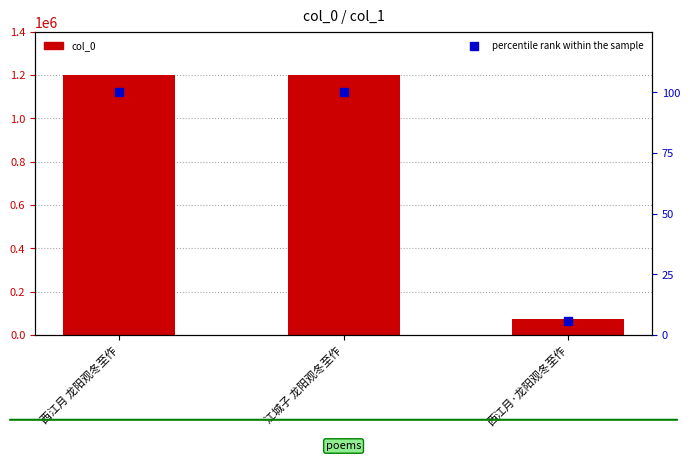

At how many categories does at least one series exceed 656981?

2